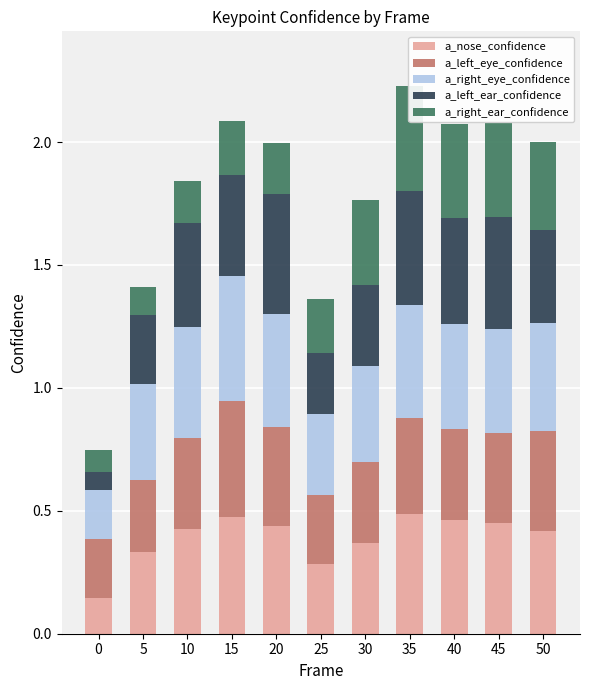

Rank the series at 20 from lowest to highest value.

a_right_ear_confidence, a_left_eye_confidence, a_nose_confidence, a_right_eye_confidence, a_left_ear_confidence